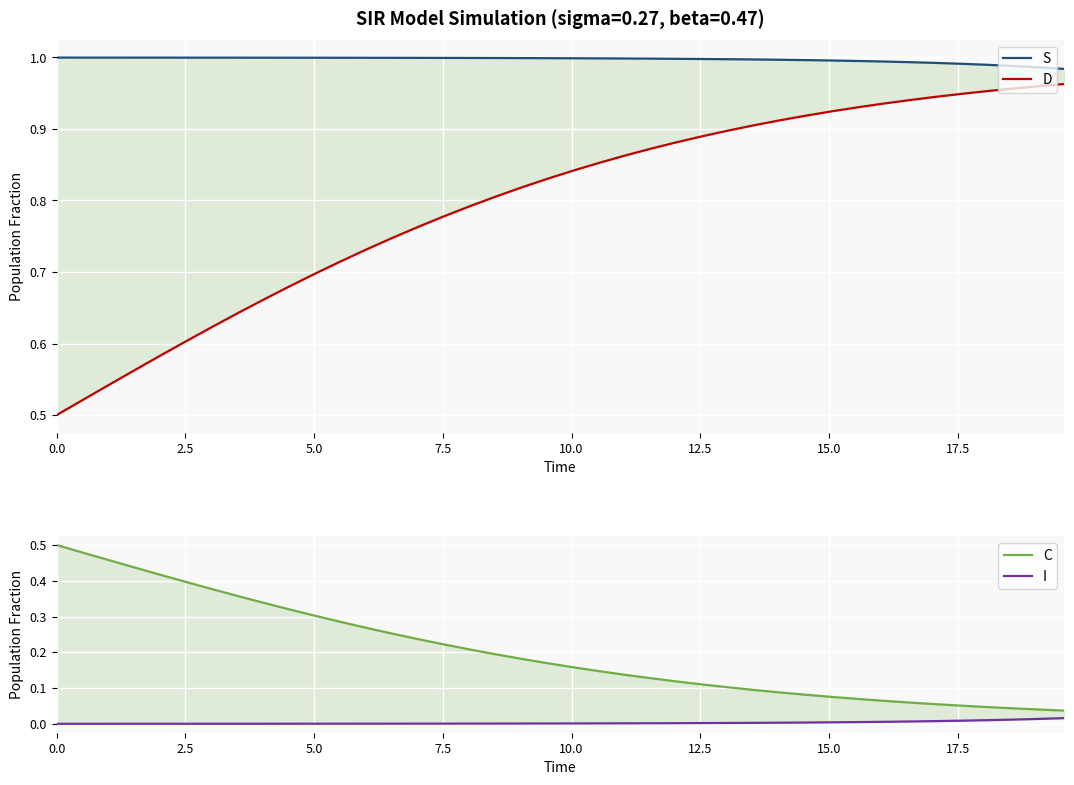

What is the label of the 36th point from the right?

10.0